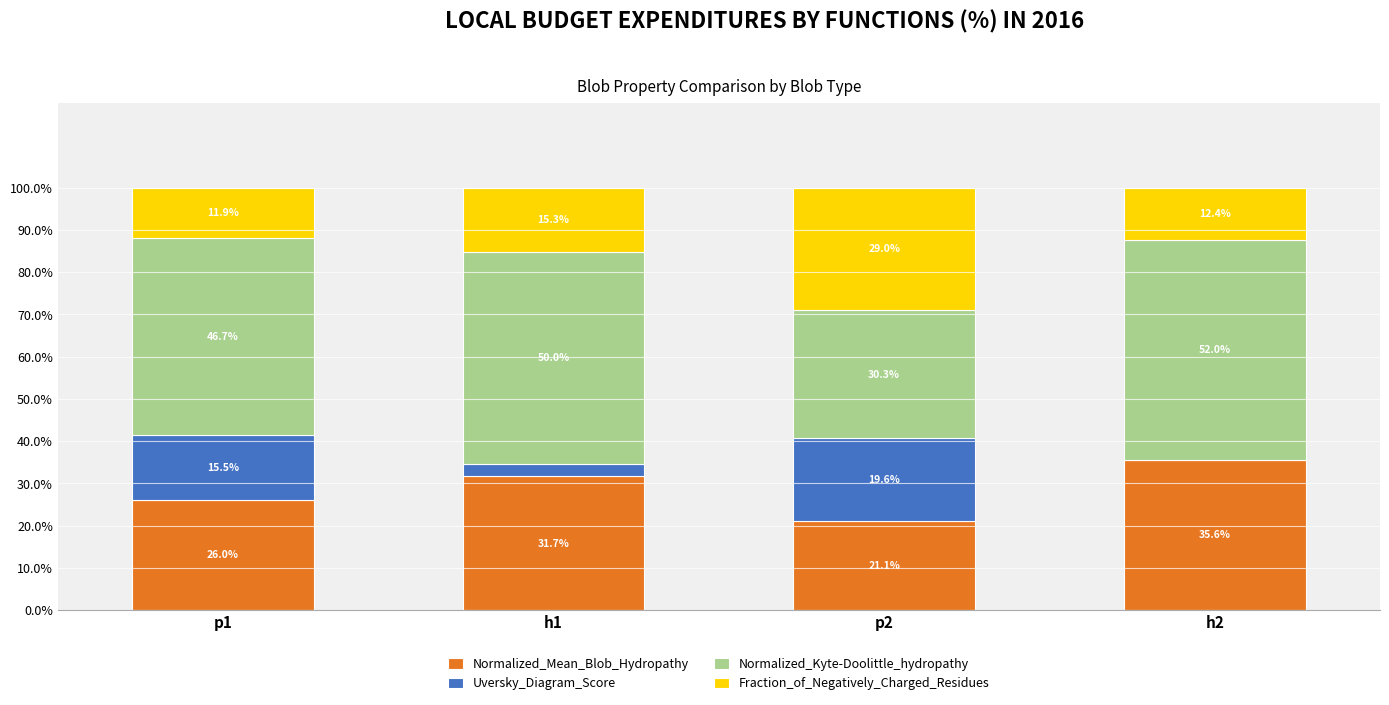

What is the total value across all series at h2?

100.0